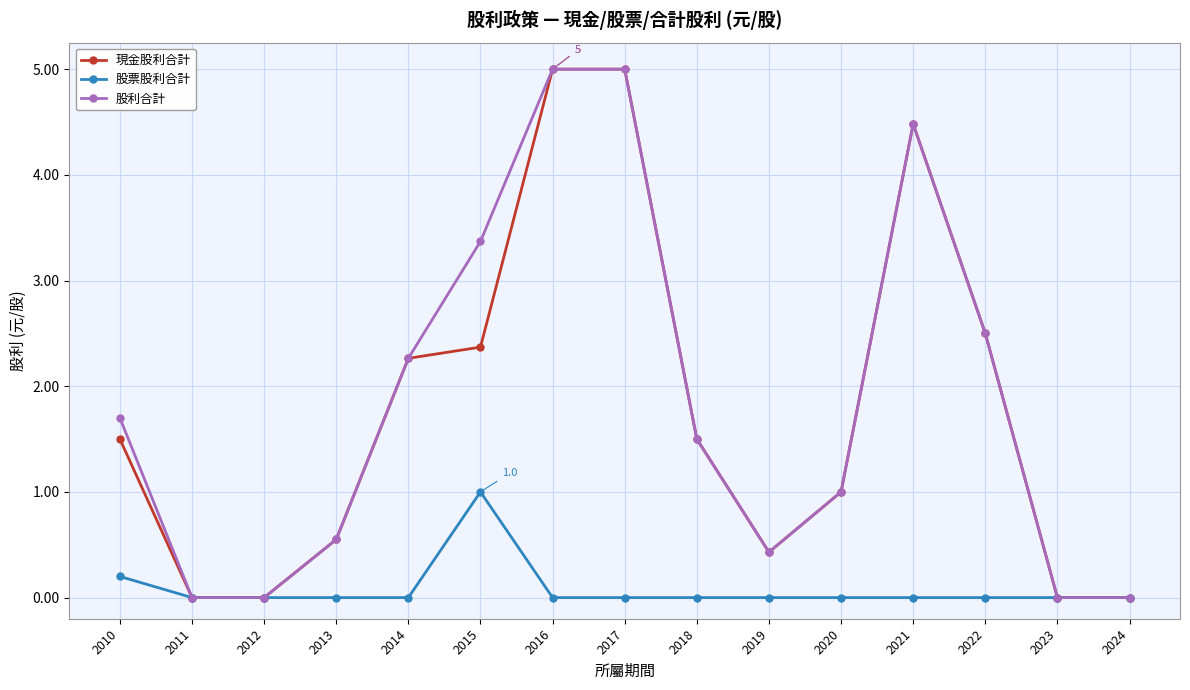

What is the maximum value shown in the chart?

5.0